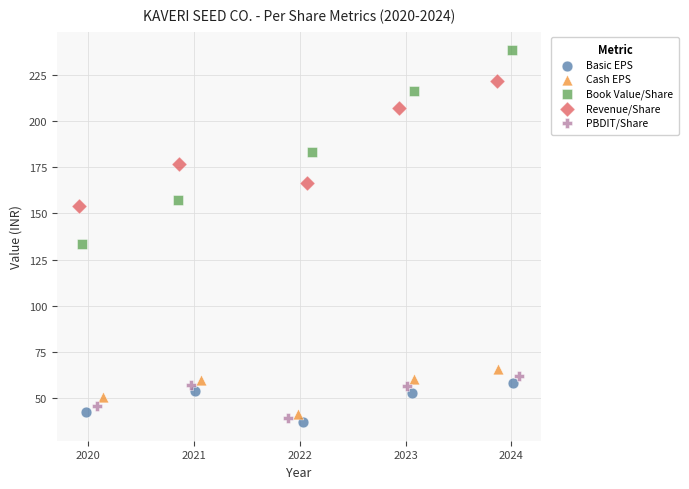

Which series has the largest Y range (max minus min)?

Book Value/Share